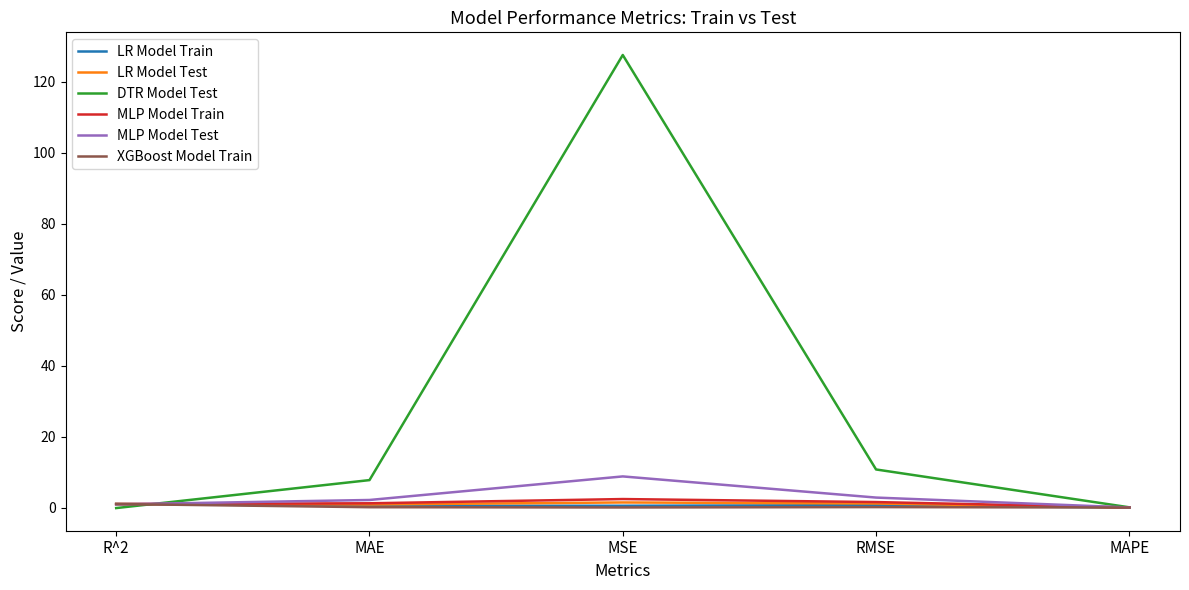

The LR Model Test series shows 0.9 at MAE. True or false?

True